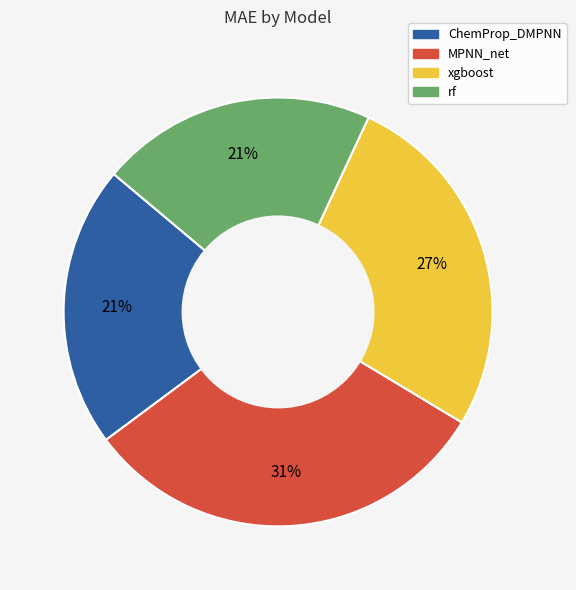

The MPNN_net slice represents 31% of the pie. True or false?

True